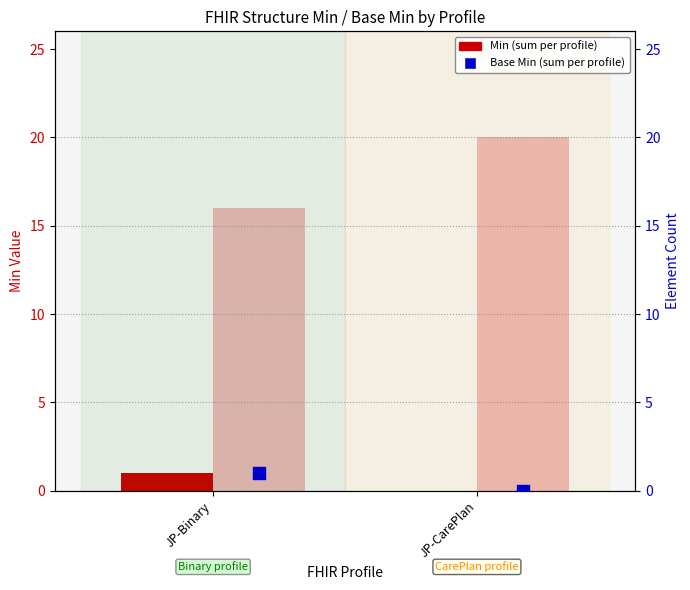

Which series reaches the maximum Y coordinate?

Element Count (Min axis)